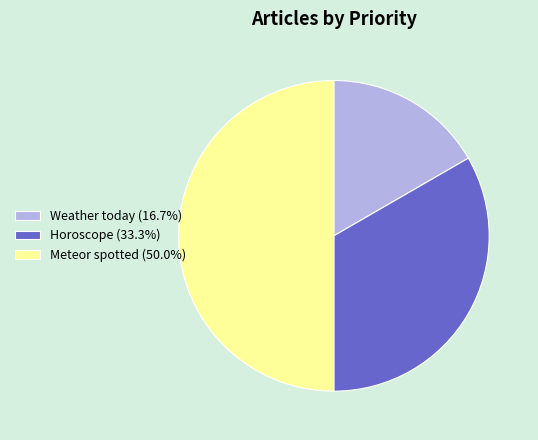

Does Horoscope (33.3%) account for over 50% of the chart?

No